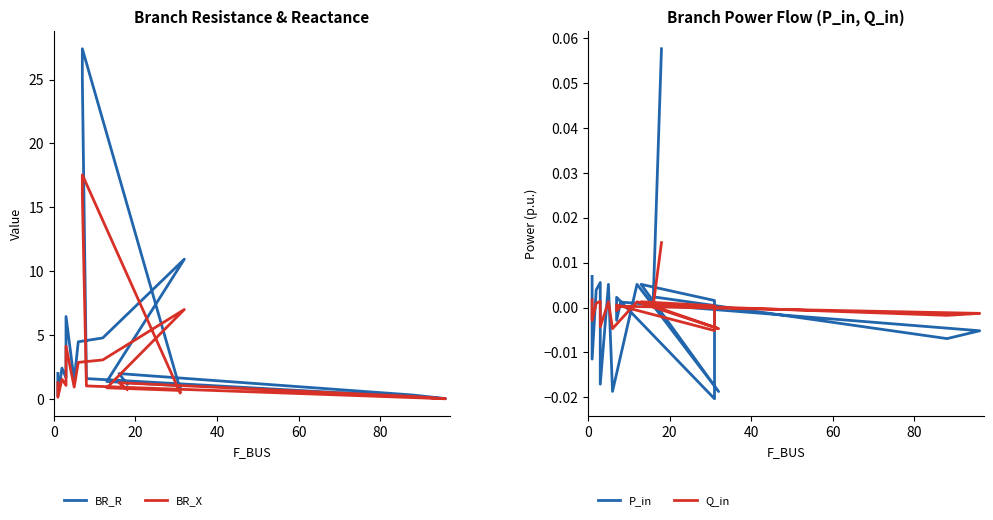

Is it true that Q_in equals 0.0 at 14?

False